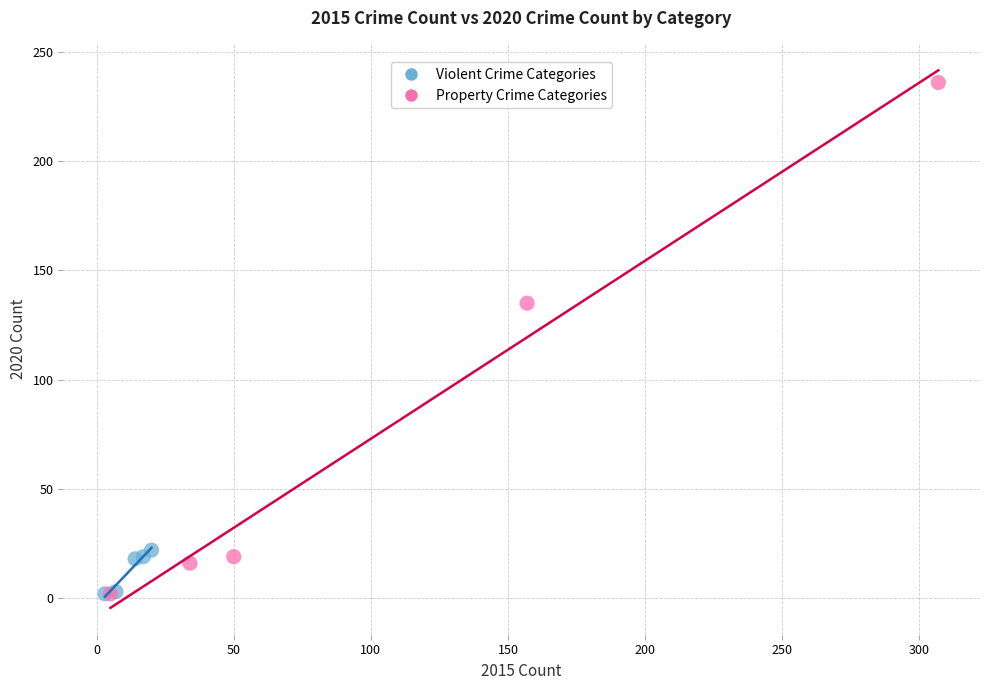

Which series contains the highest Y value?

Property Crime Categories